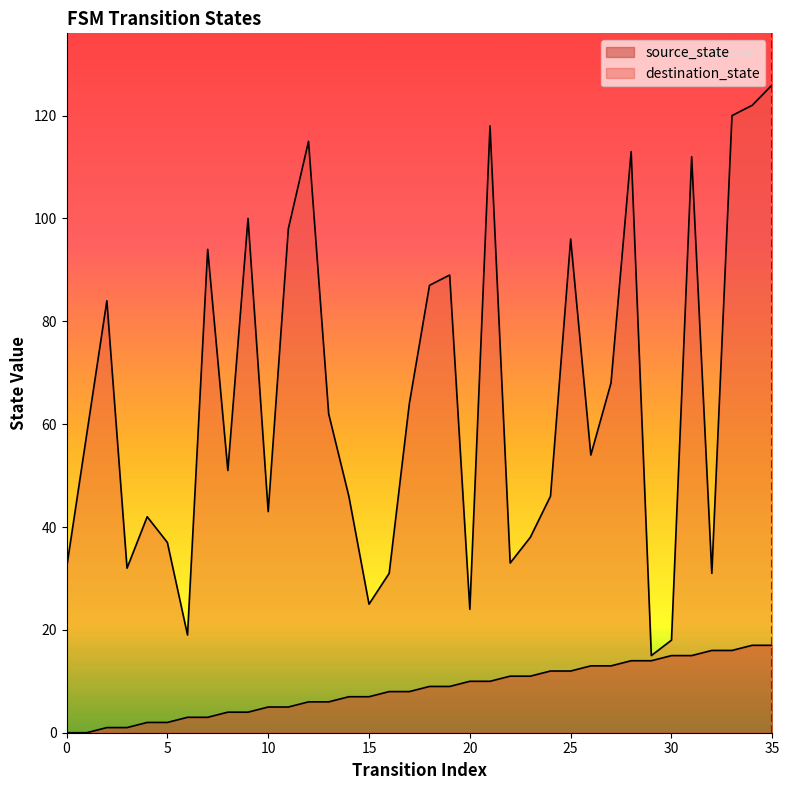

True or false: source_state and destination_state cross at least once.

False